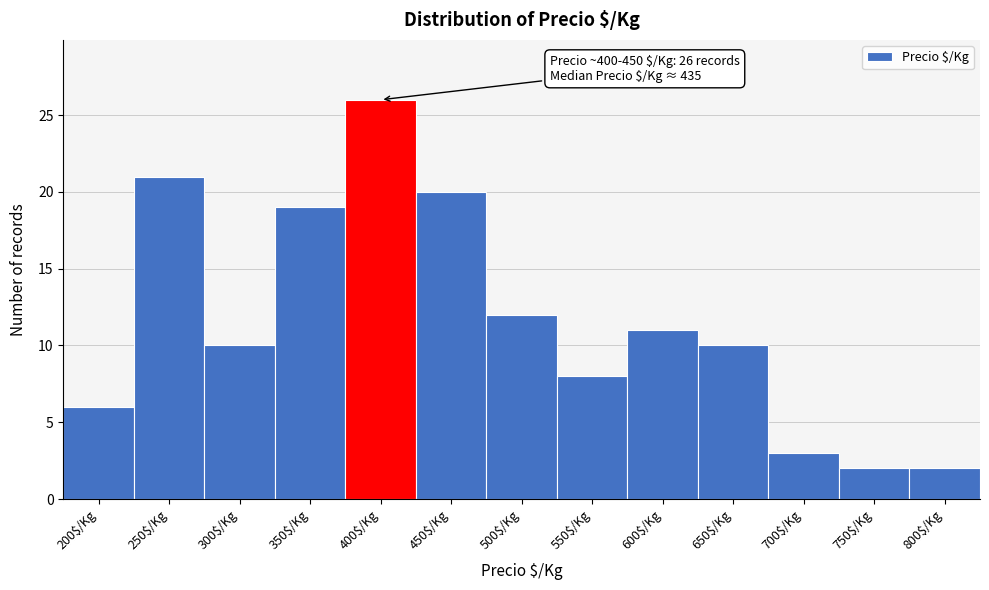

Reading left to right, transcribe all the data shown in this chart.

6	21	10	19	26	20	12	8	11	10	3	2	2